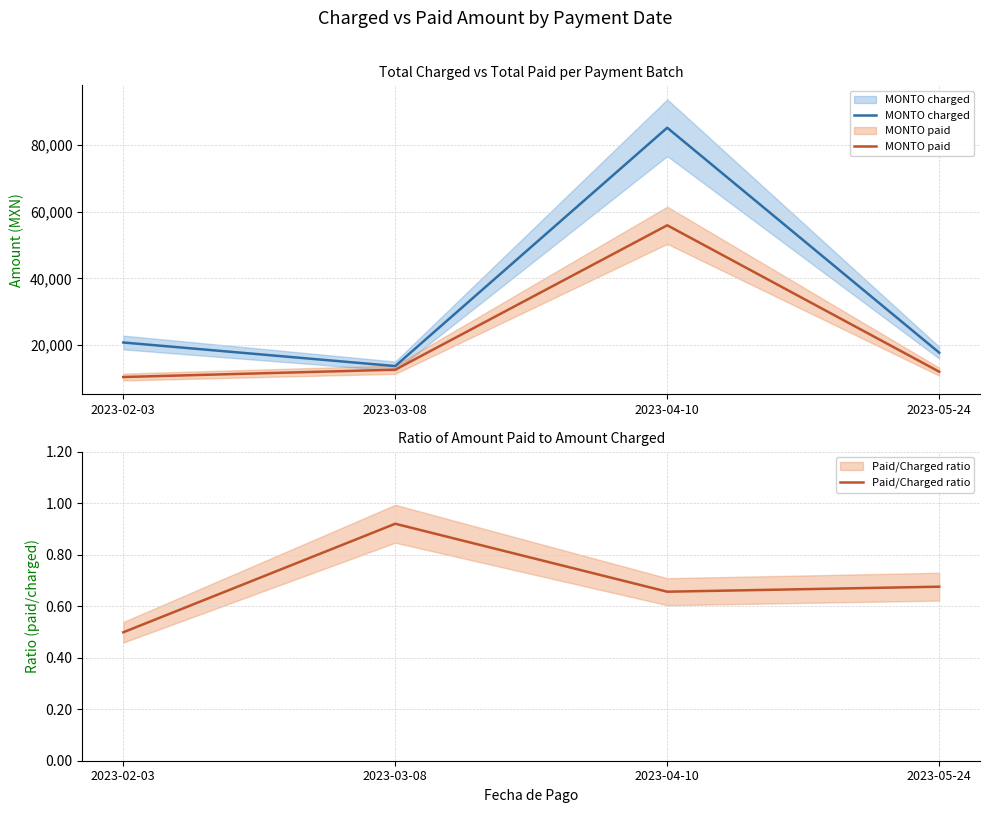

What is the total value across all series at 2023-04-10?

141223.3